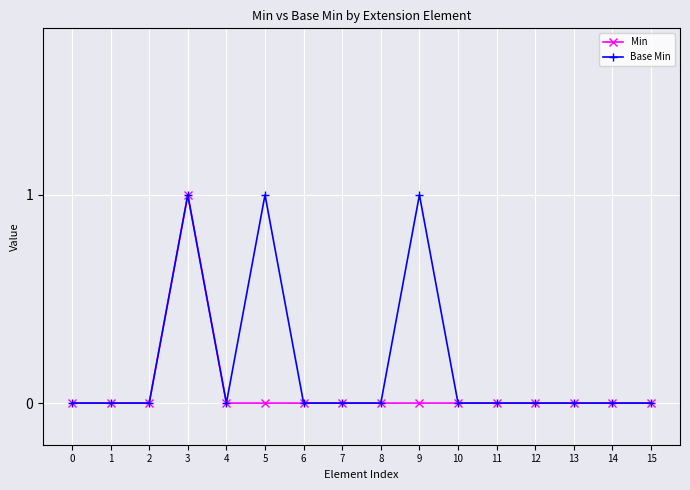

How many categories are shown in the chart?

16